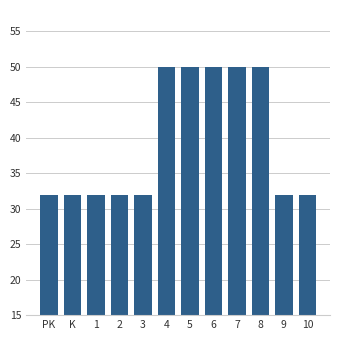

What is the value of the 9th bar from the left?

50